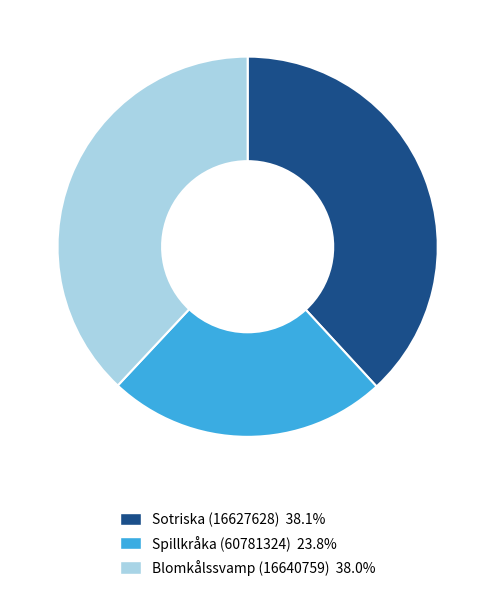

Which slice is the smallest?

Spillkråka (60781324)